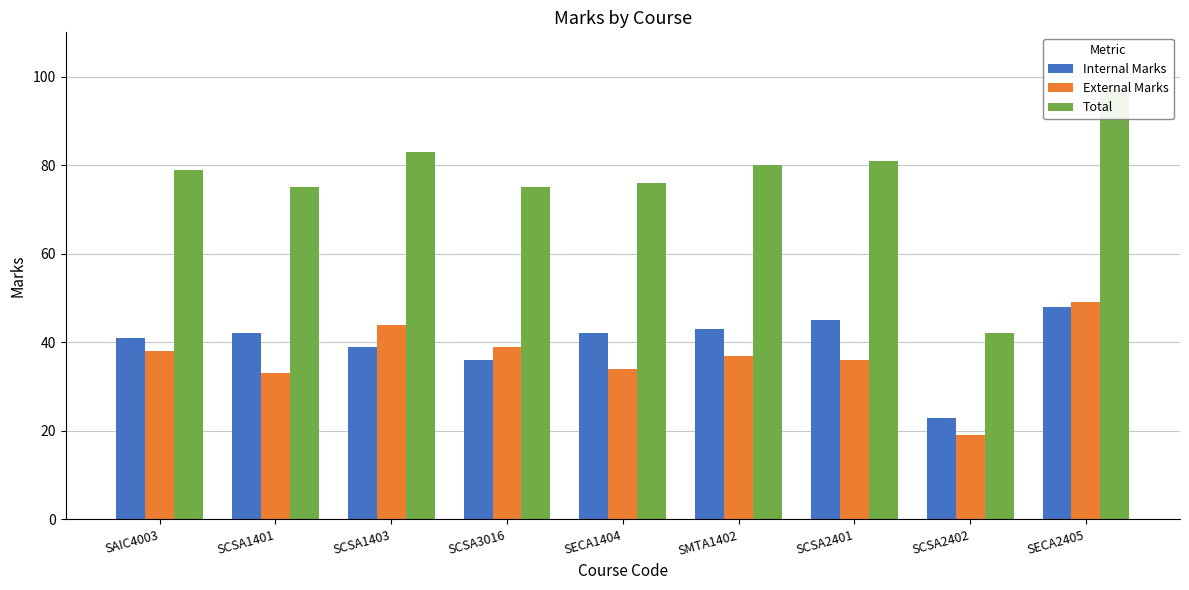

What is the label of the 6th bar from the left?

SMTA1402